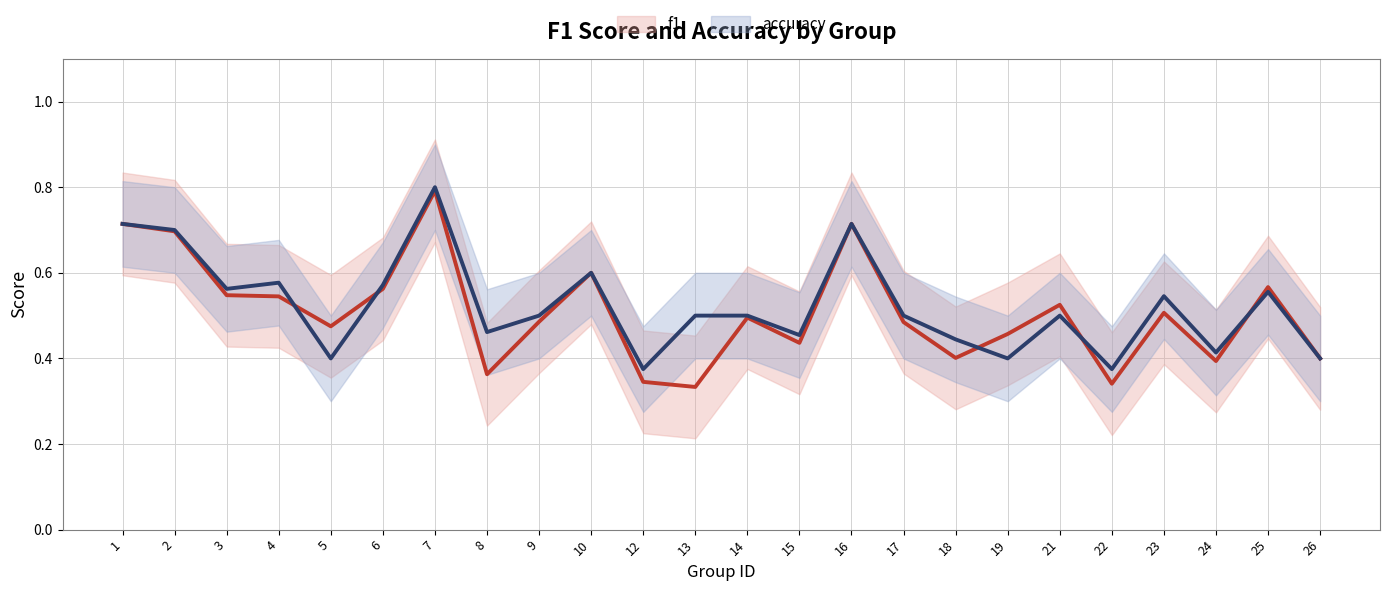

What is the value of the f1 point at the 14th from the left?

0.4